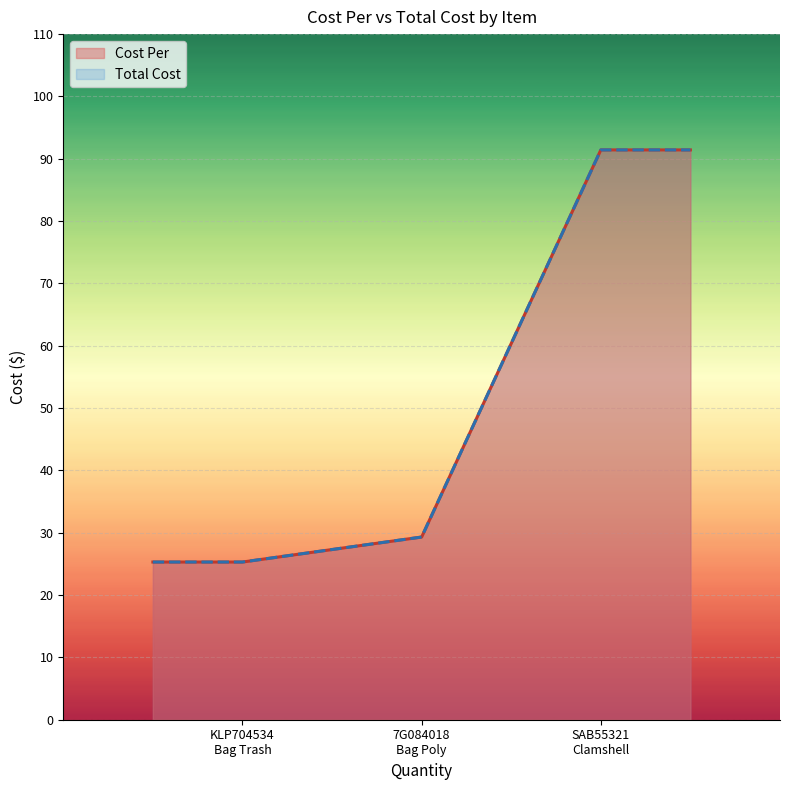

Is it true that Total Cost equals 91.4 at SAB55321
Clamshell?

True